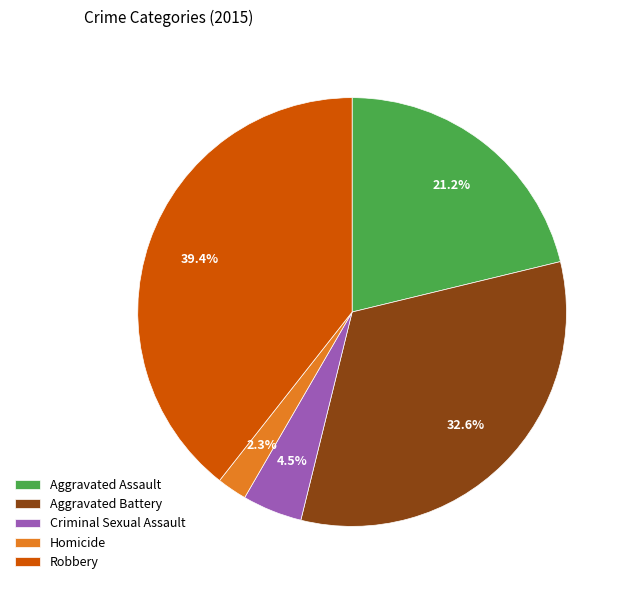

Rank the categories by value from lowest to highest.

Homicide, Criminal Sexual Assault, Aggravated Assault, Aggravated Battery, Robbery